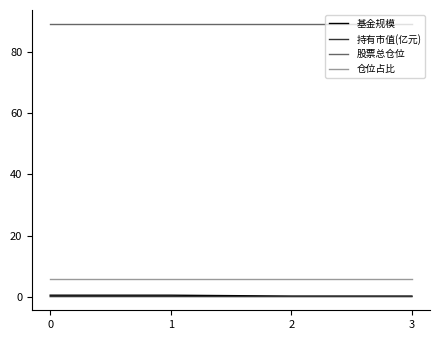

The 基金规模 series shows 0.5 at 0. True or false?

True